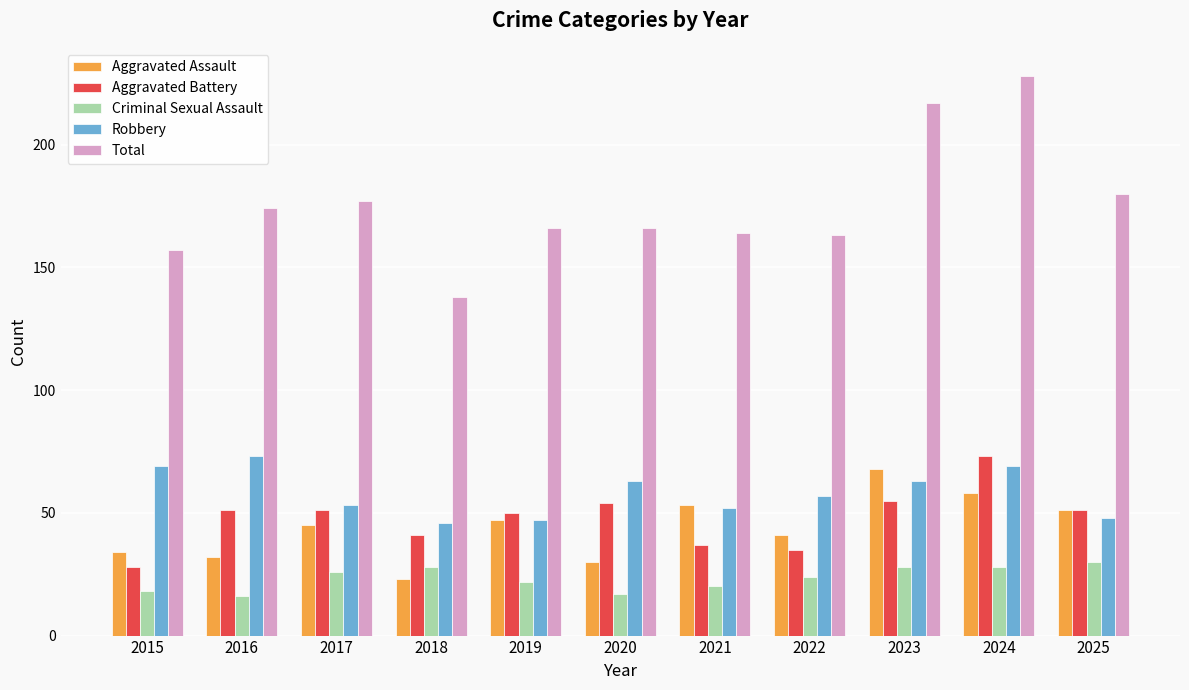

Reading left to right, transcribe all the data shown in this chart.

Aggravated Assault: 2015=34	2016=32	2017=45	2018=23	2019=47	2020=30	2021=53	2022=41	2023=68	2024=58	2025=51
Aggravated Battery: 2015=28	2016=51	2017=51	2018=41	2019=50	2020=54	2021=37	2022=35	2023=55	2024=73	2025=51
Criminal Sexual Assault: 2015=18	2016=16	2017=26	2018=28	2019=22	2020=17	2021=20	2022=24	2023=28	2024=28	2025=30
Robbery: 2015=69	2016=73	2017=53	2018=46	2019=47	2020=63	2021=52	2022=57	2023=63	2024=69	2025=48
Total: 2015=157	2016=174	2017=177	2018=138	2019=166	2020=166	2021=164	2022=163	2023=217	2024=228	2025=180